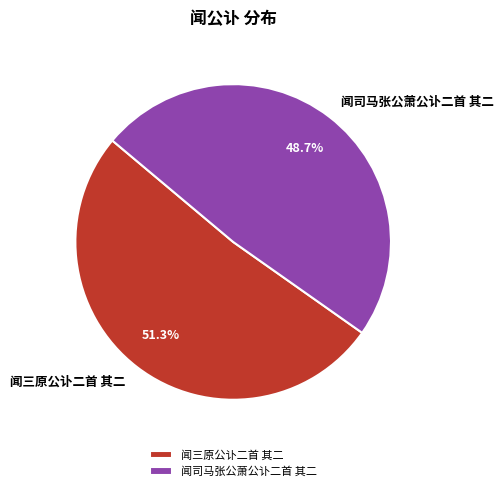

Which slice is the largest?

闻三原公讣二首 其二